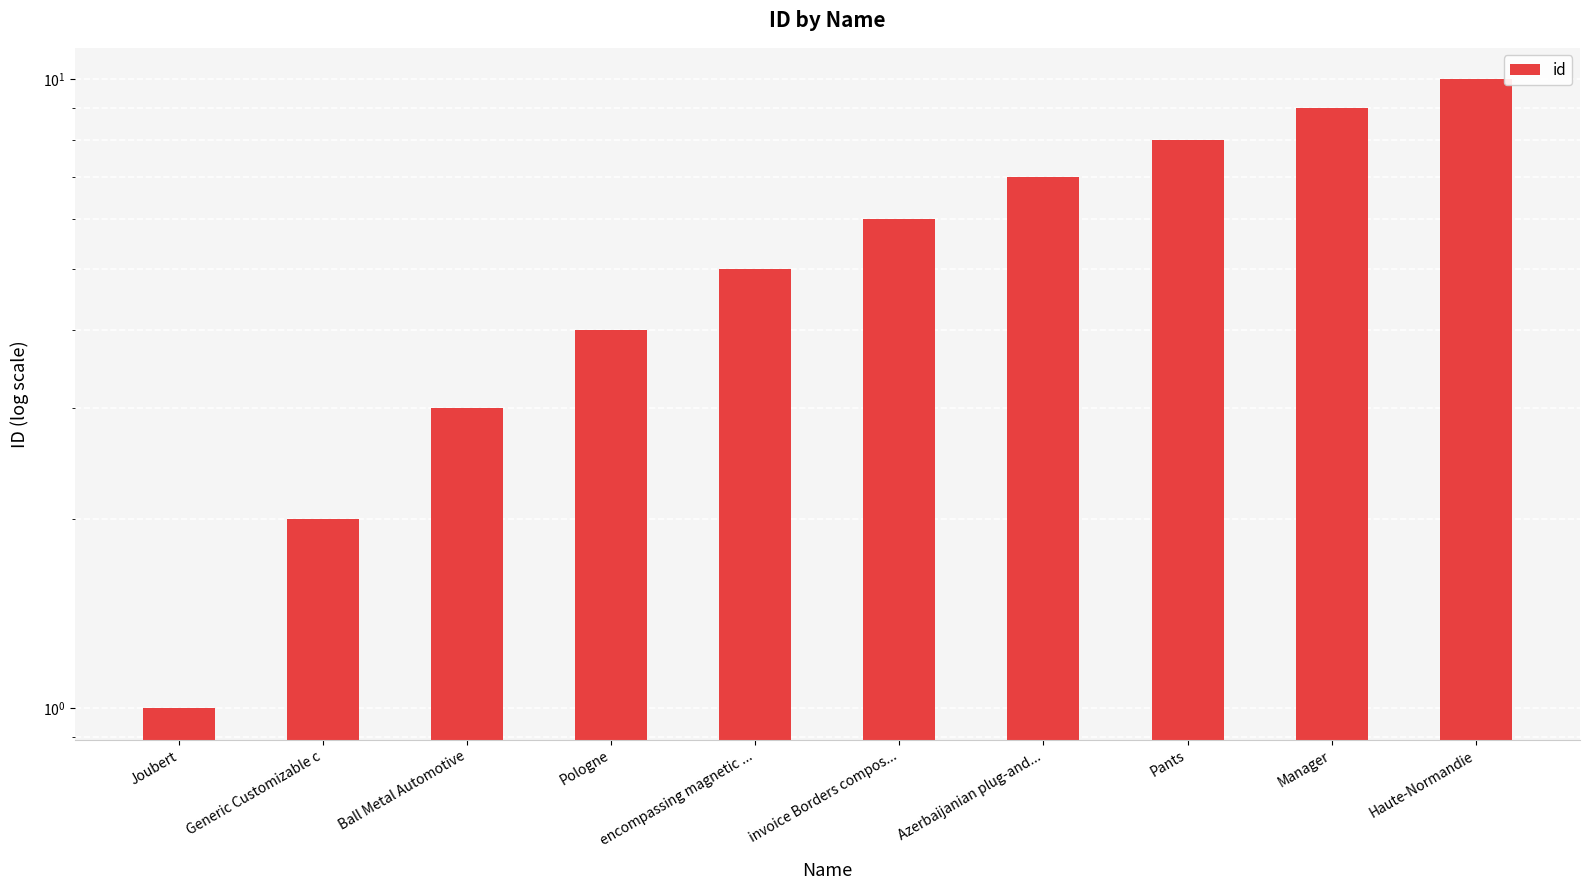

List the labels in order of value, largest first.

Haute-Normandie, Manager, Pants, Azerbaijanian plug-and..., invoice Borders compos..., encompassing magnetic ..., Pologne, Ball Metal Automotive, Generic Customizable c, Joubert